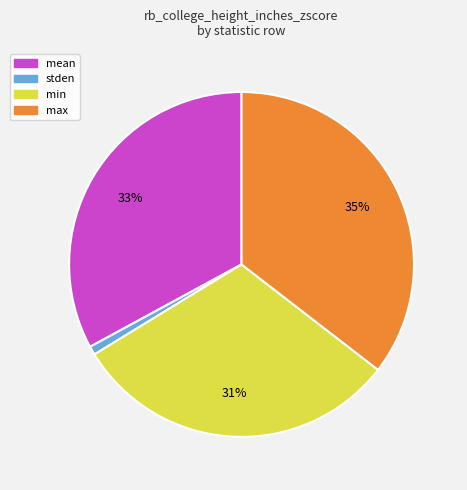

The min slice represents 31% of the pie. True or false?

True